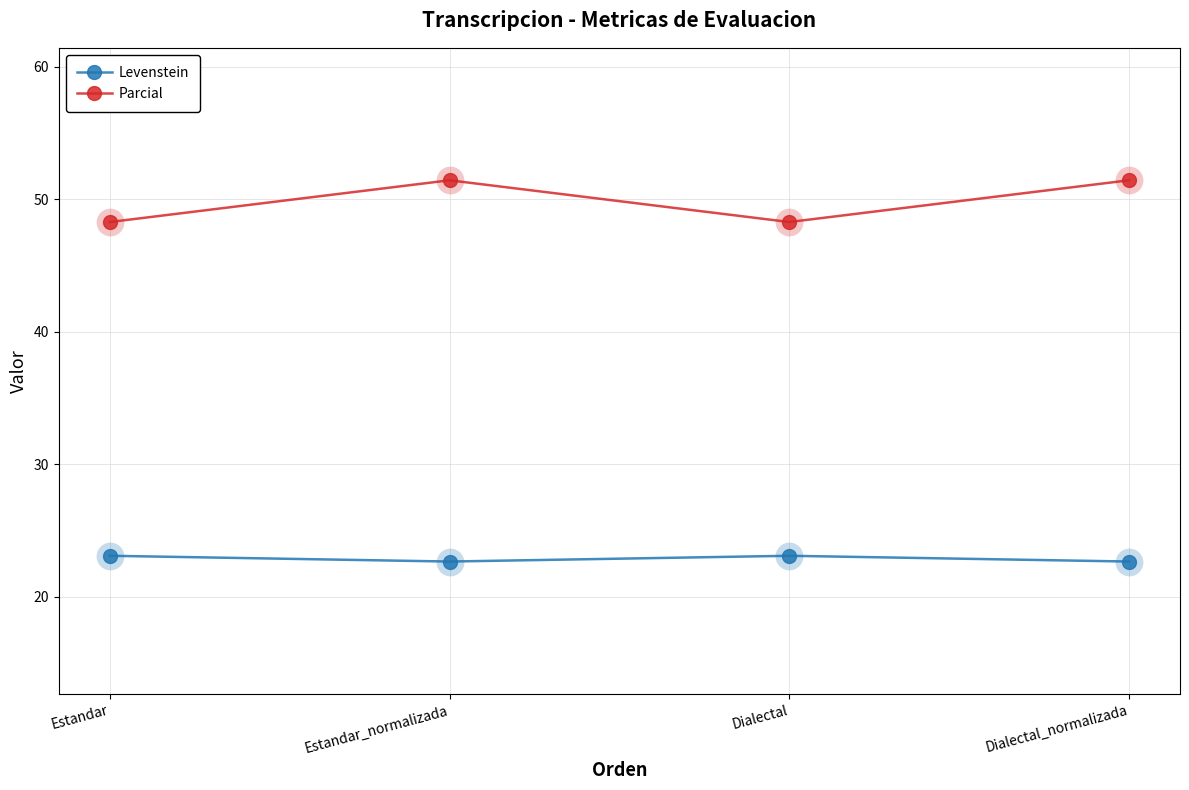

How many values in the Parcial series exceed 51?

2